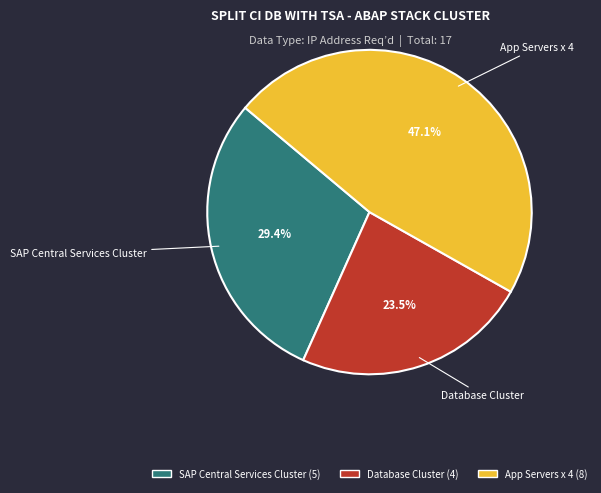

Which has a higher value, SAP Central Services Cluster or Database Cluster?

SAP Central Services Cluster